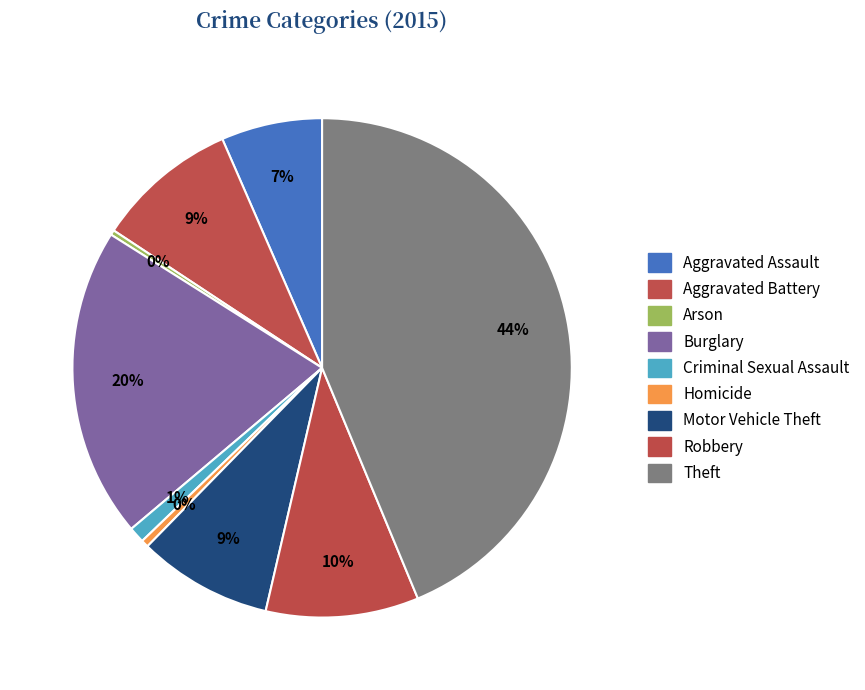

What percentage is the Aggravated Assault slice, to the nearest percent?

7%